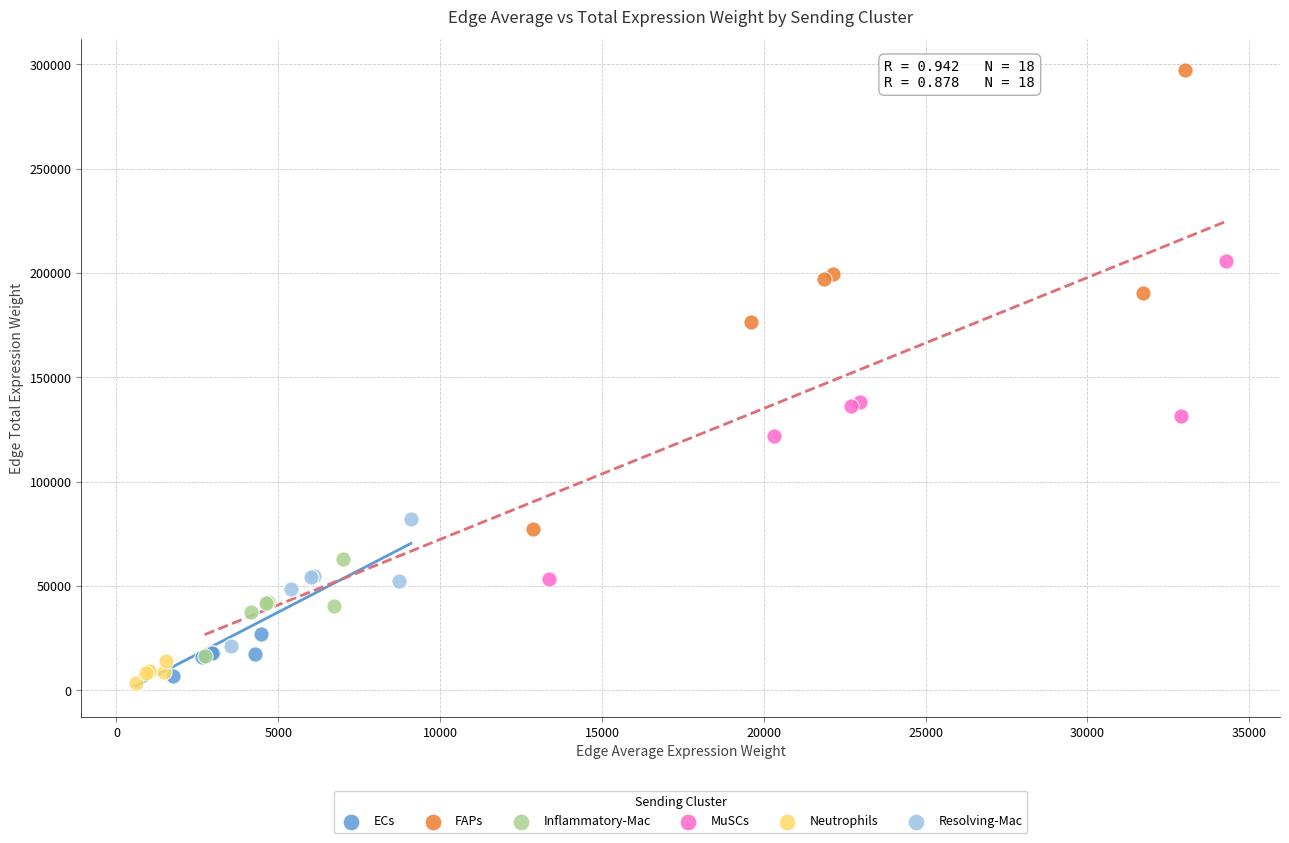

Which series contains the highest Y value?

FAPs